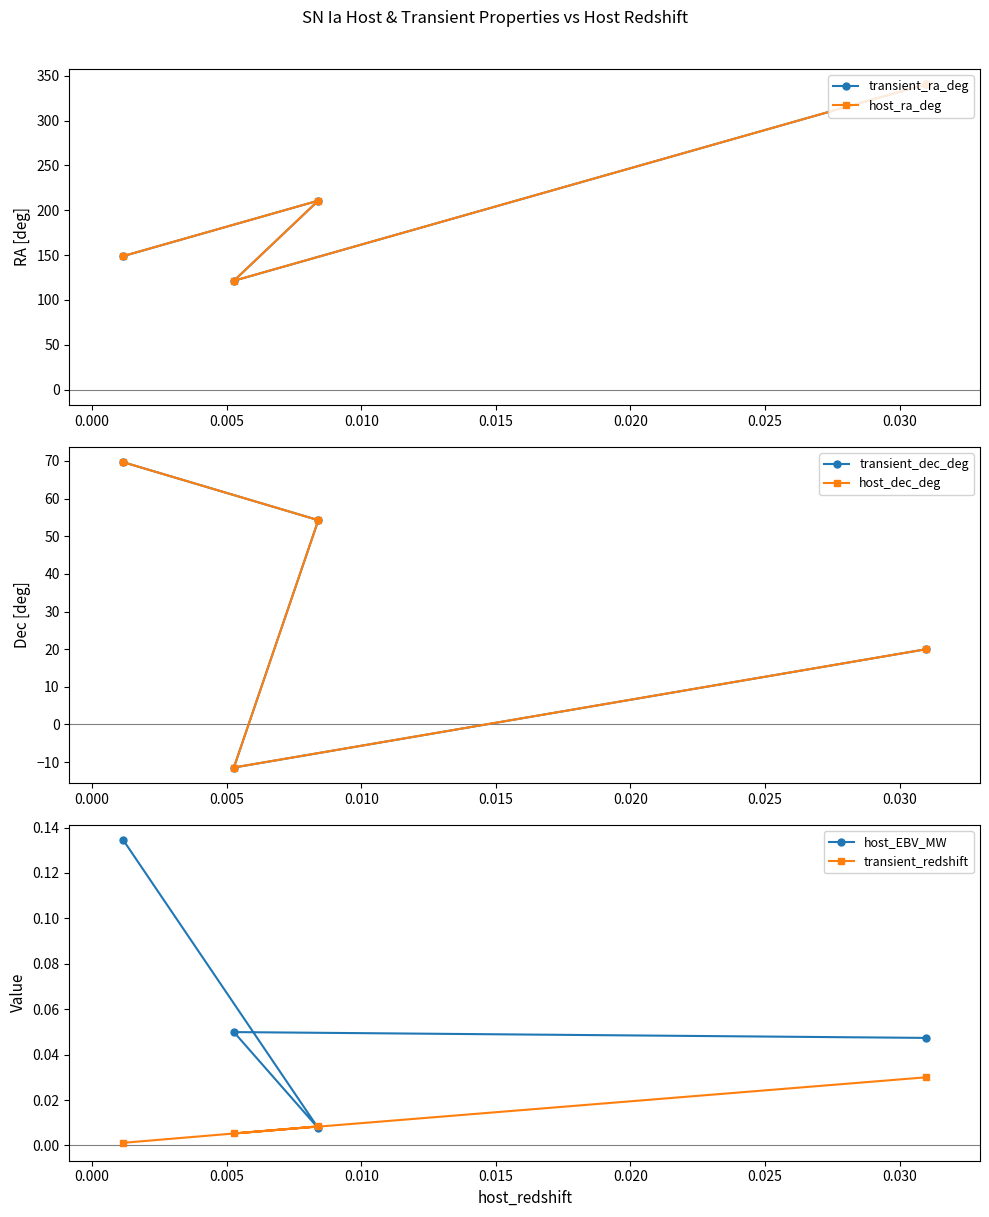

How many negative values does the transient_dec_deg series have?

1